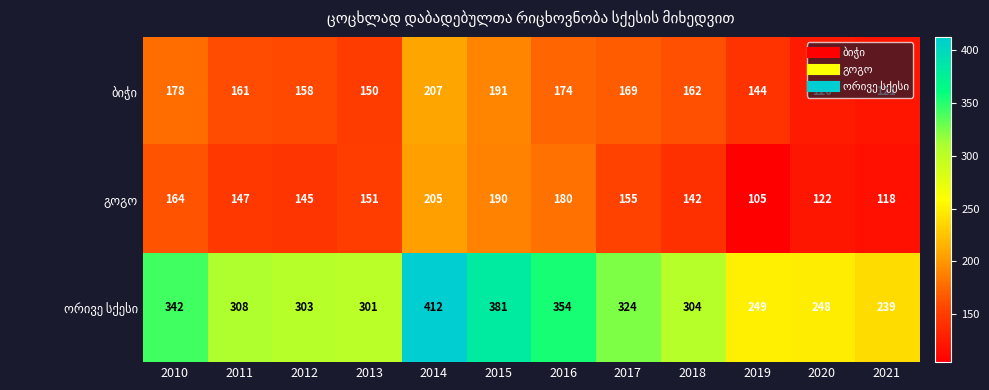

At which category is the sum across all series the highest?

2014